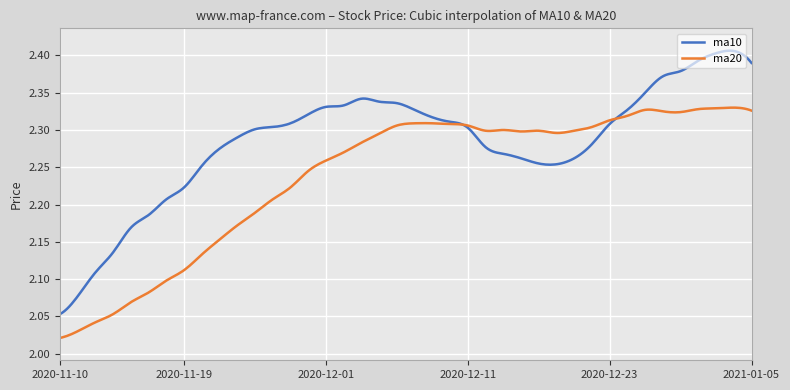

What is the difference between the maximum and second lowest values in the ma20 series?

0.3